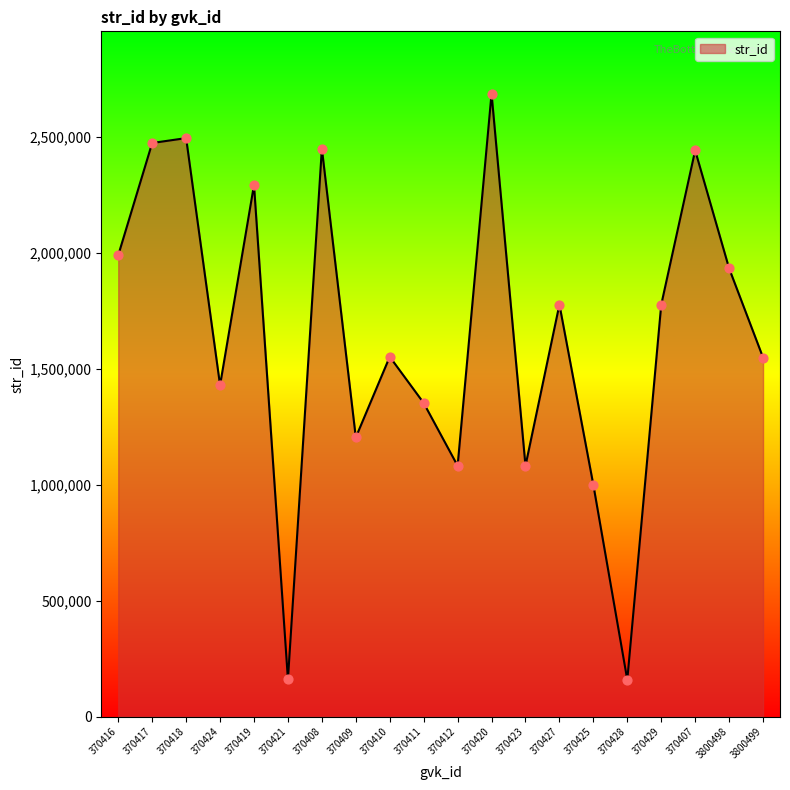

Which has a higher value, 370418 or 370419?

370418